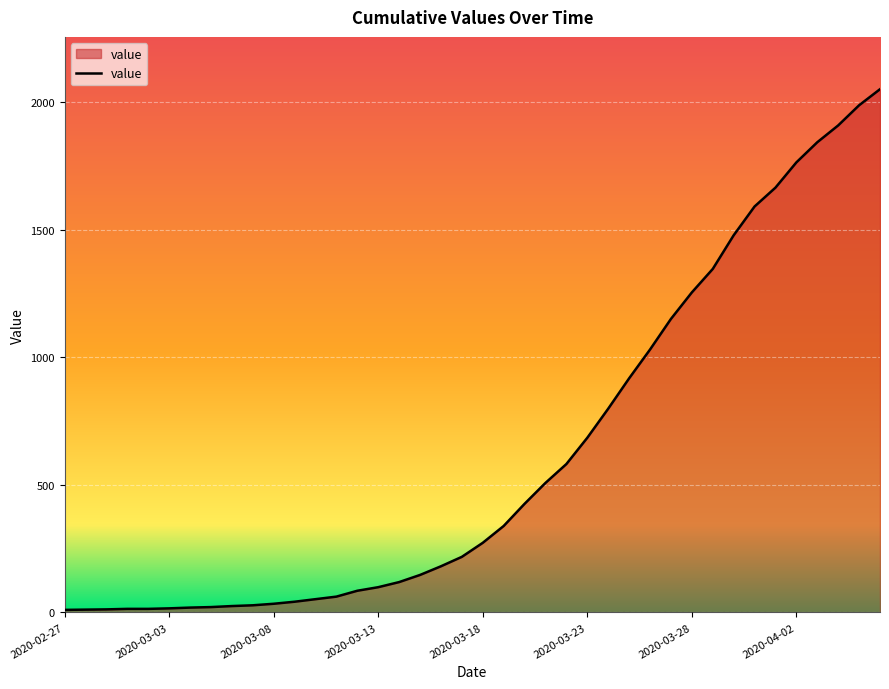

What is the greatest value displayed?

2052